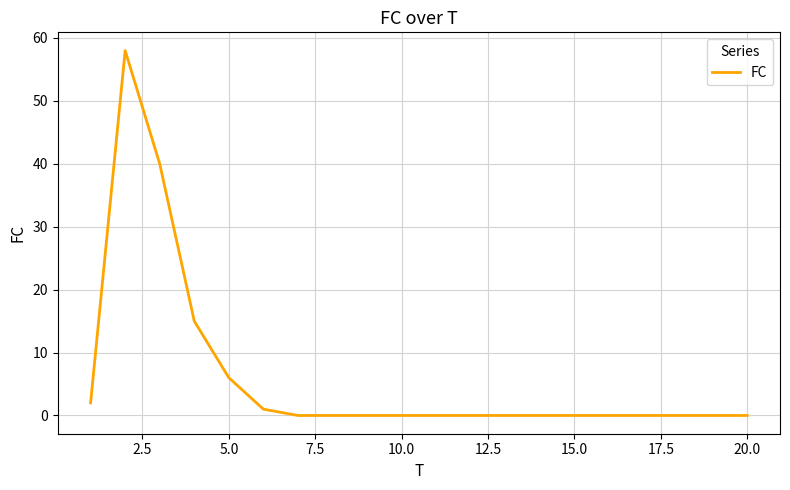

What is the maximum value shown in the chart?

58